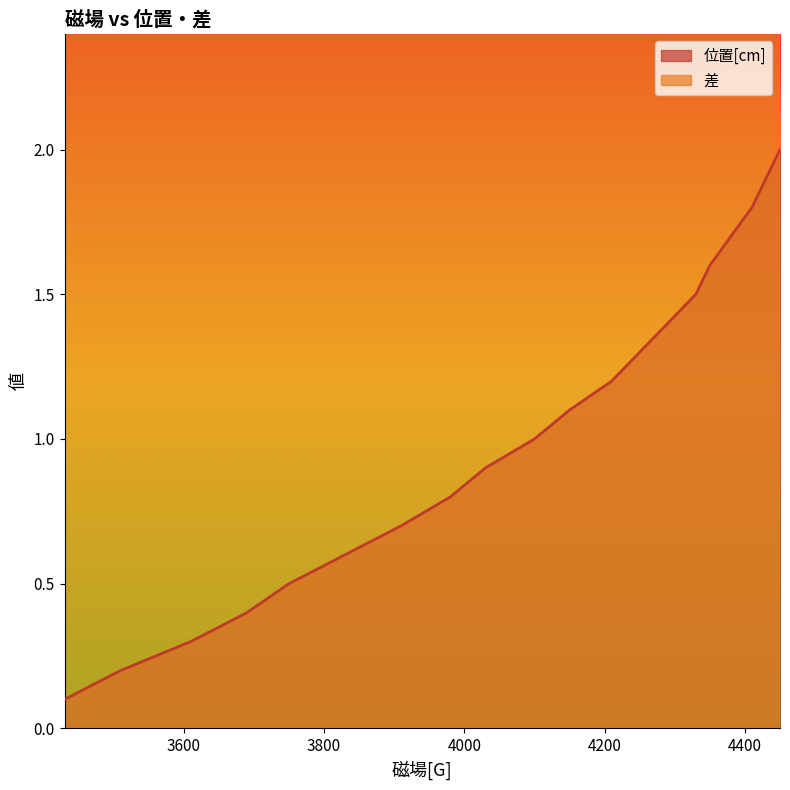

Reading left to right, transcribe all the data shown in this chart.

位置[cm]: 0.1	0.2	0.3	0.4	0.5	0.6	0.7	0.8	0.9	1.0	1.1	1.2	1.3	1.4	1.5	1.6	1.7	1.8	1.9	2.0
差: 80.0	100.0	80.0	60.0	80.0	80.0	70.0	50.0	70.0	50.0	60.0	40.0	40.0	40.0	20.0	30.0	30.0	20.0	20.0	20.0